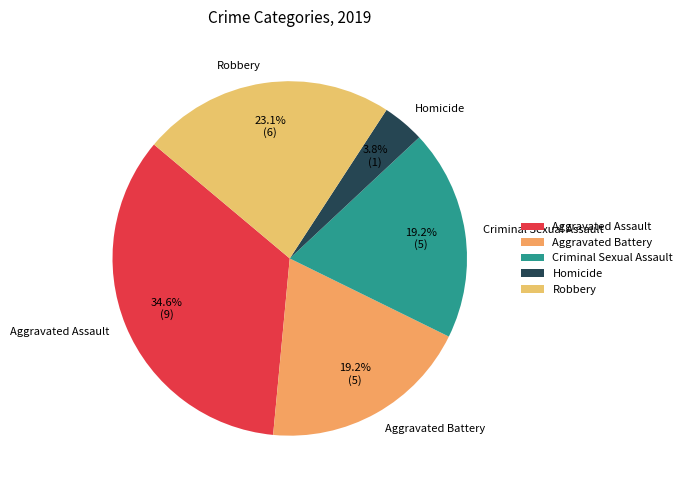

To the nearest percent, what percentage of the pie is Robbery?

23%